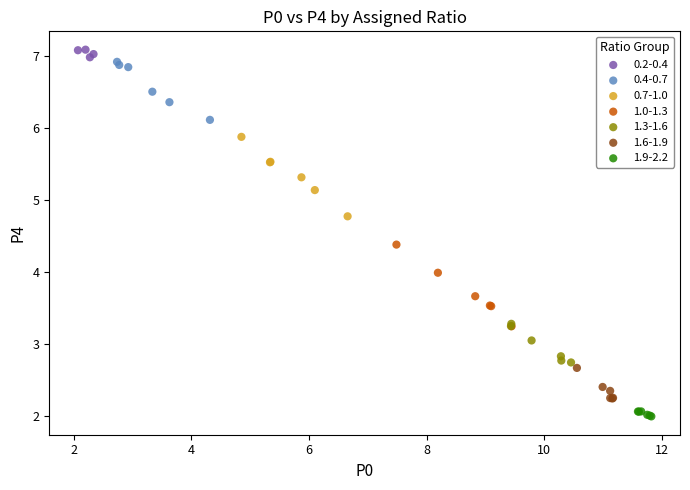

Which series reaches the minimum Y coordinate?

1.9-2.2